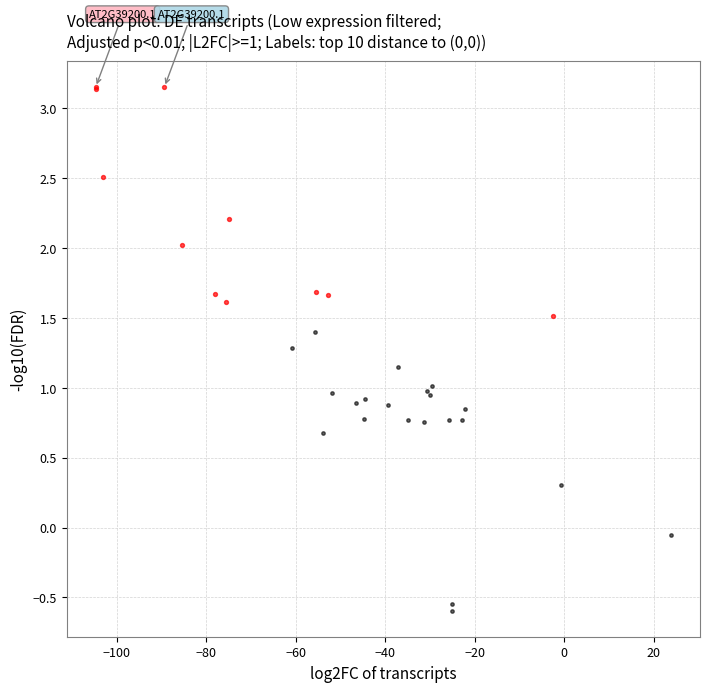

Which series has the largest Y range (max minus min)?

Not significant